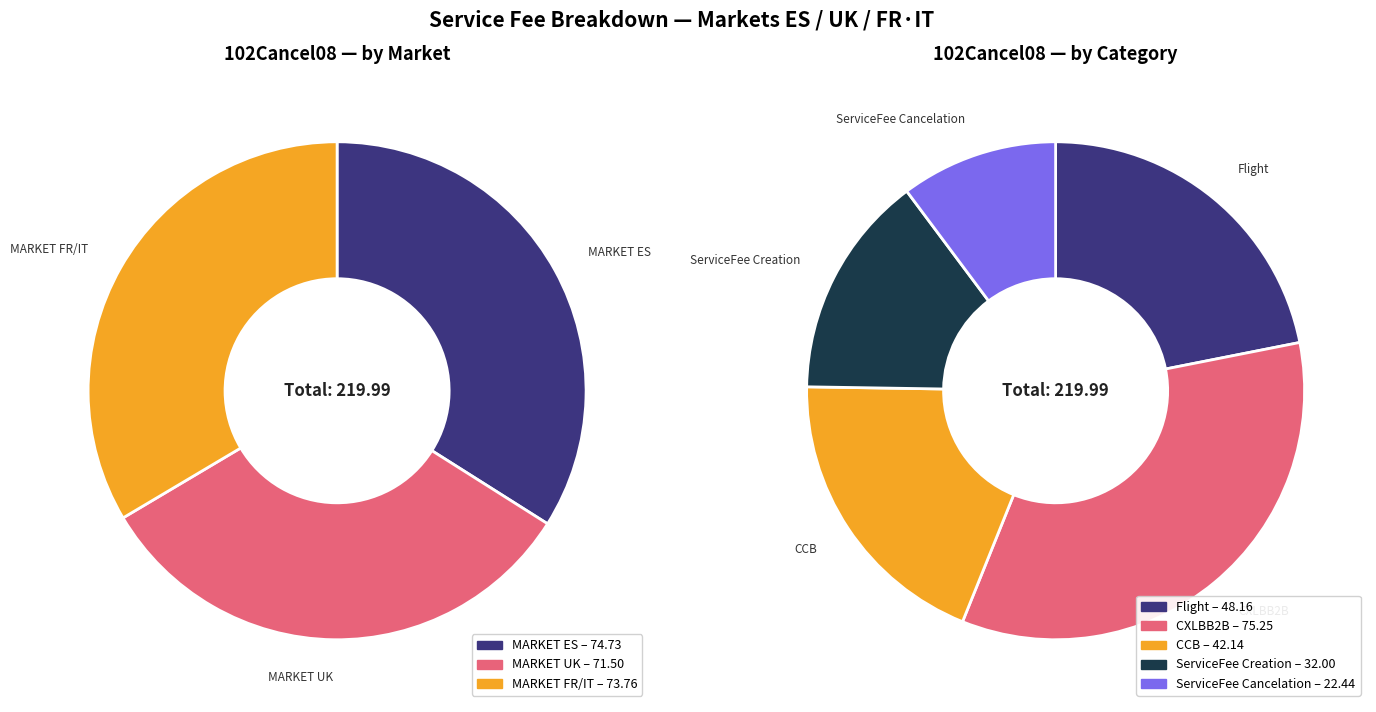

True or false: MARKET FR/IT accounts for 33% of the total.

True